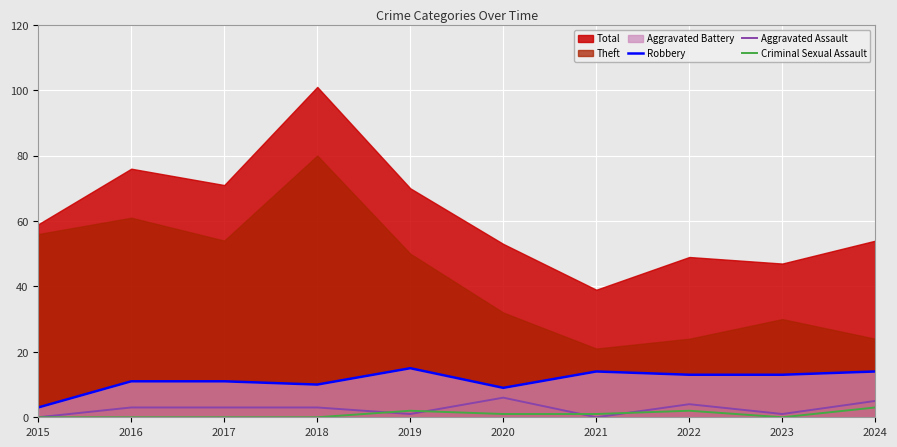

How many data points in Robbery are less than 13?

5